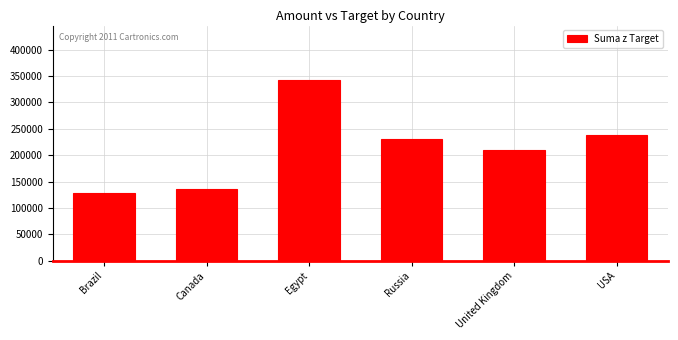

Does the chart contain stacked bars?

No